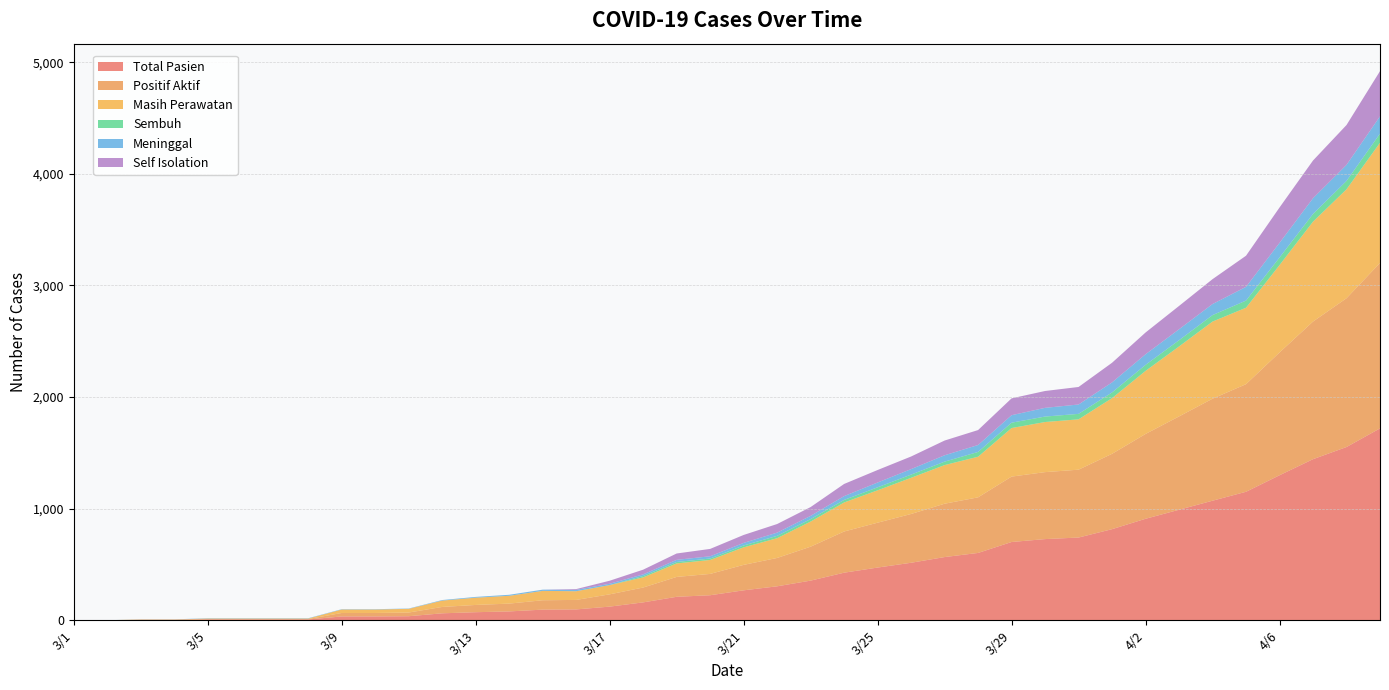

Reading right to left, what are all the values shown in this chart?

Total Pasien: 1719	1552	1443	1299	1151	1071	990	909	816	741	727	701	603	566	515	472	426	355	304	268	224	210	160	122	97	95	79	72	62	36	34	34	7	7	7	7	3	3	0	0
Positif Aktif: 1482	1333	1233	1100	964	914	836	760	675	608	600	586	498	478	437	402	369	304	254	228	191	178	133	110	85	84	70	65	57	33	31	31	4	4	4	4	2	2	0	0
Masih Perawatan: 1077	976	895	783	685	691	627	565	499	451	449	435	364	346	324	290	260	225	177	157	125	121	91	83	78	84	70	65	57	33	31	31	4	4	4	4	2	2	0	0
Sembuh: 82	75	69	68	64	58	56	54	51	49	49	48	43	31	29	27	23	22	21	17	13	13	12	0	0	0	0	0	0	0	0	0	0	0	0	0	0	0	0	0
Meninggal: 155	144	141	131	123	99	98	95	90	84	78	67	62	57	49	43	34	29	29	23	20	19	15	12	12	11	9	7	5	3	3	3	3	3	3	3	1	1	0	0
Self Isolation: 405	357	338	317	279	223	209	195	176	157	151	151	134	132	113	112	109	79	77	71	66	57	42	27	7	0	0	0	0	0	0	0	0	0	0	0	0	0	0	0